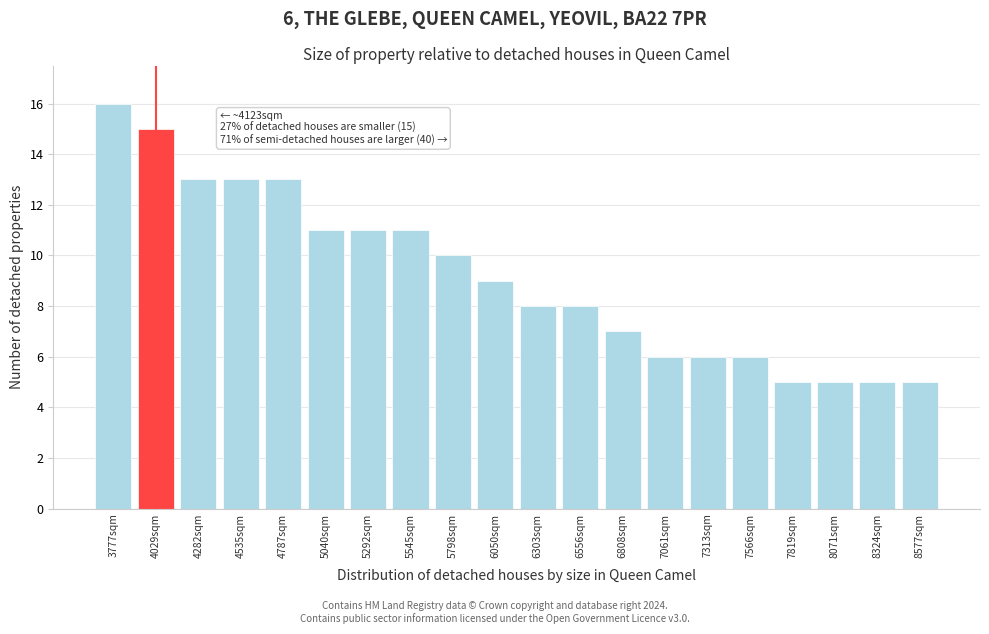

Reading right to left, transcribe all the data shown in this chart.

8577sqm=5	8324sqm=5	8071sqm=5	7819sqm=5	7566sqm=6	7313sqm=6	7061sqm=6	6808sqm=7	6556sqm=8	6303sqm=8	6050sqm=9	5798sqm=10	5545sqm=11	5292sqm=11	5040sqm=11	4787sqm=13	4535sqm=13	4282sqm=13	4029sqm=15	3777sqm=16